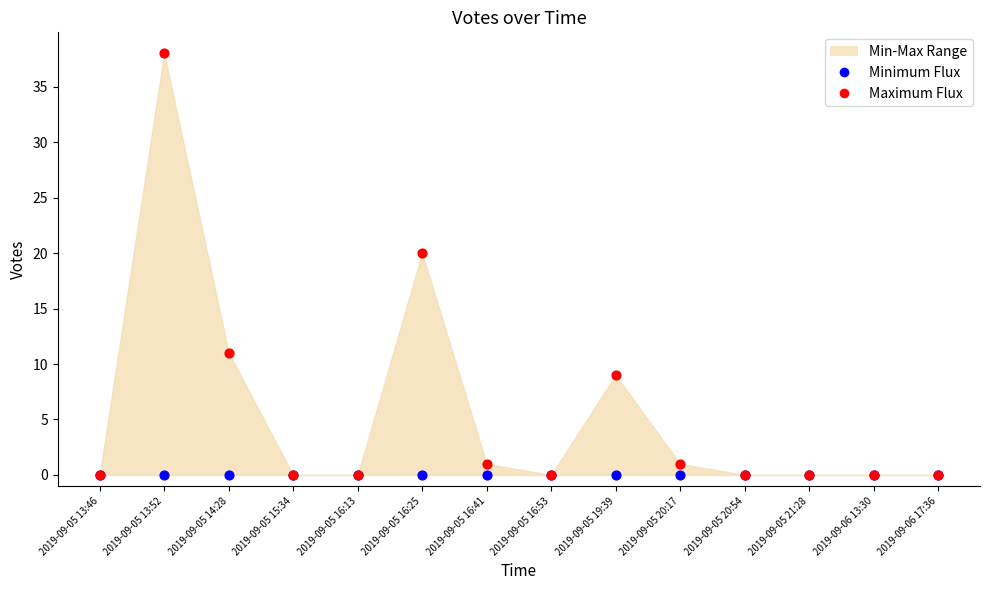

In the Maximum Flux series, what Y value is closest to 19?

20